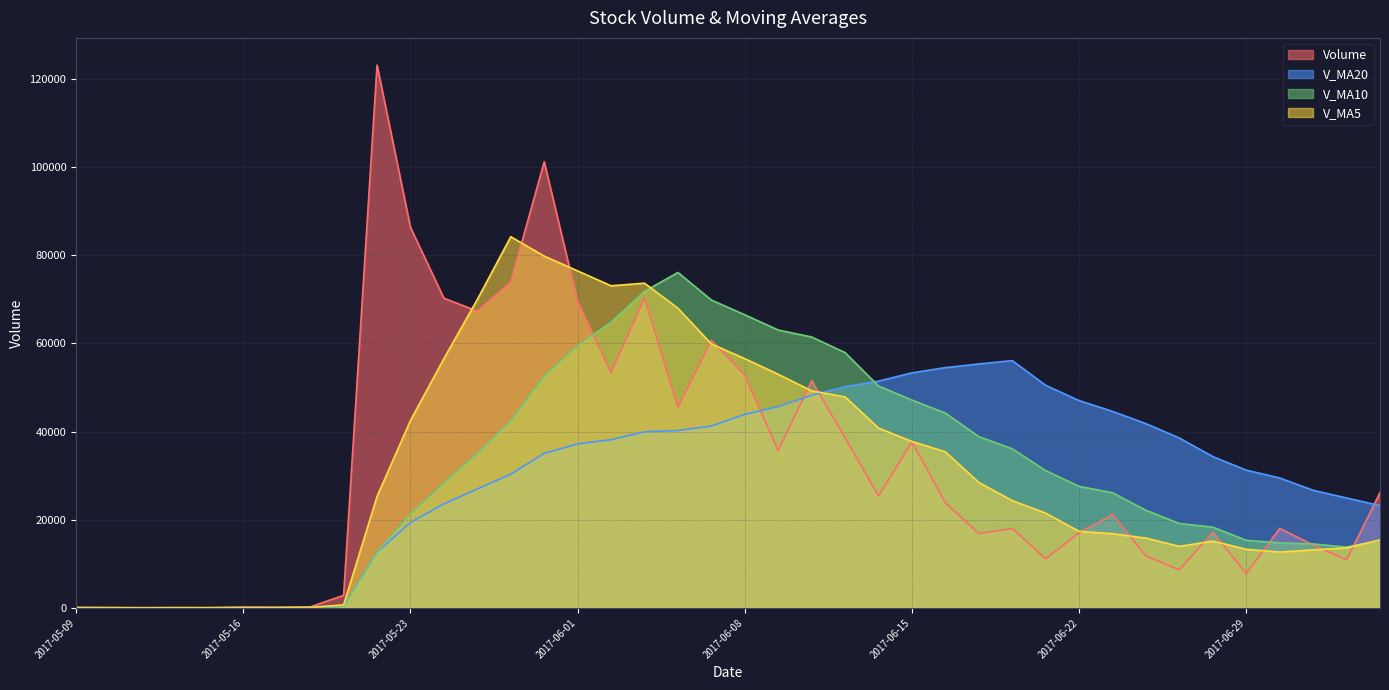

True or false: v_ma20 has more than 1 interior local peaks.

True